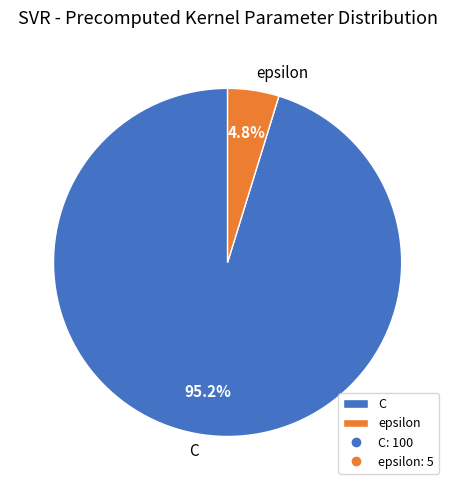

What is the majority slice?

C